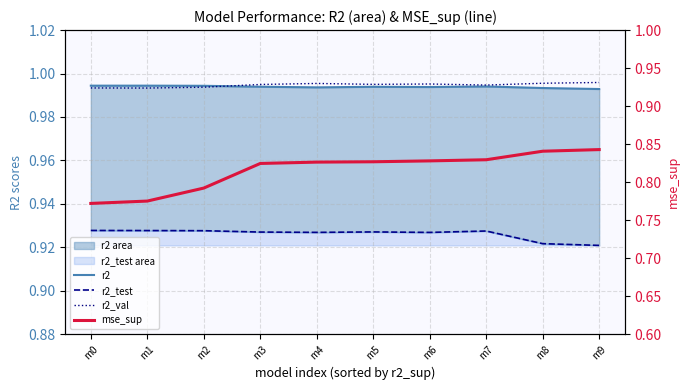

At how many categories does at least one series exceed 0?

10